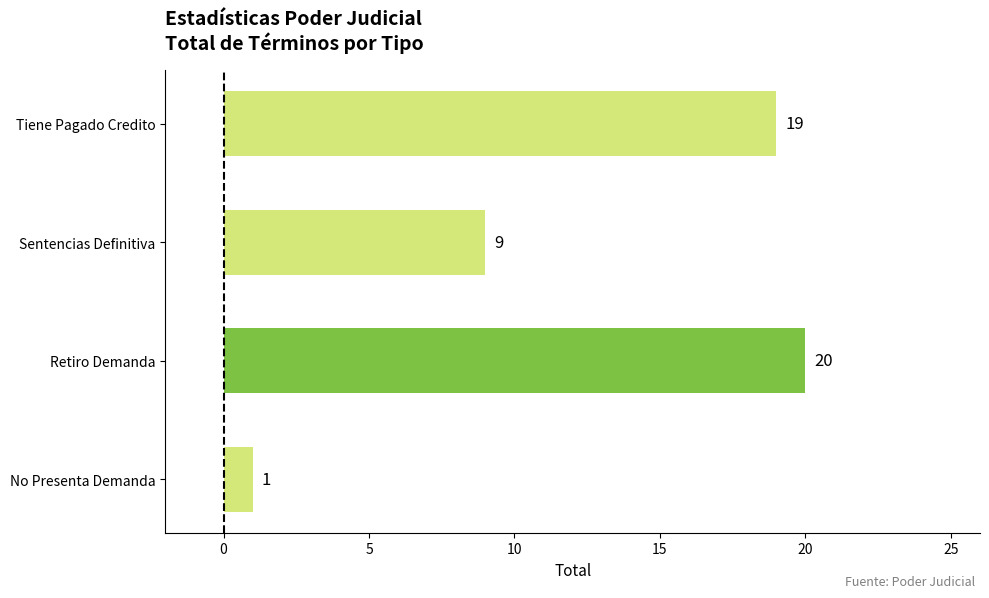

Where is the data nearest to the value 10?

Sentencias Definitiva